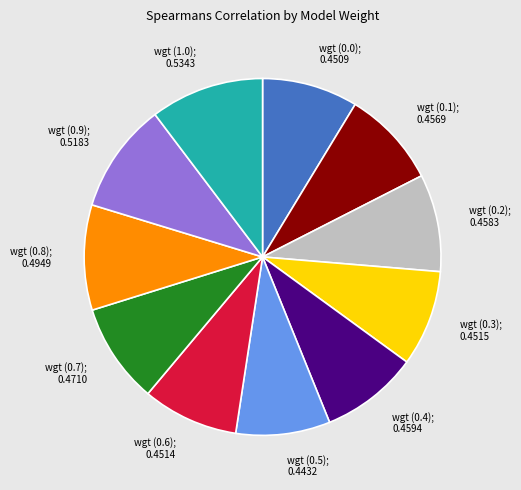

Count the number of slices in the pie.

11